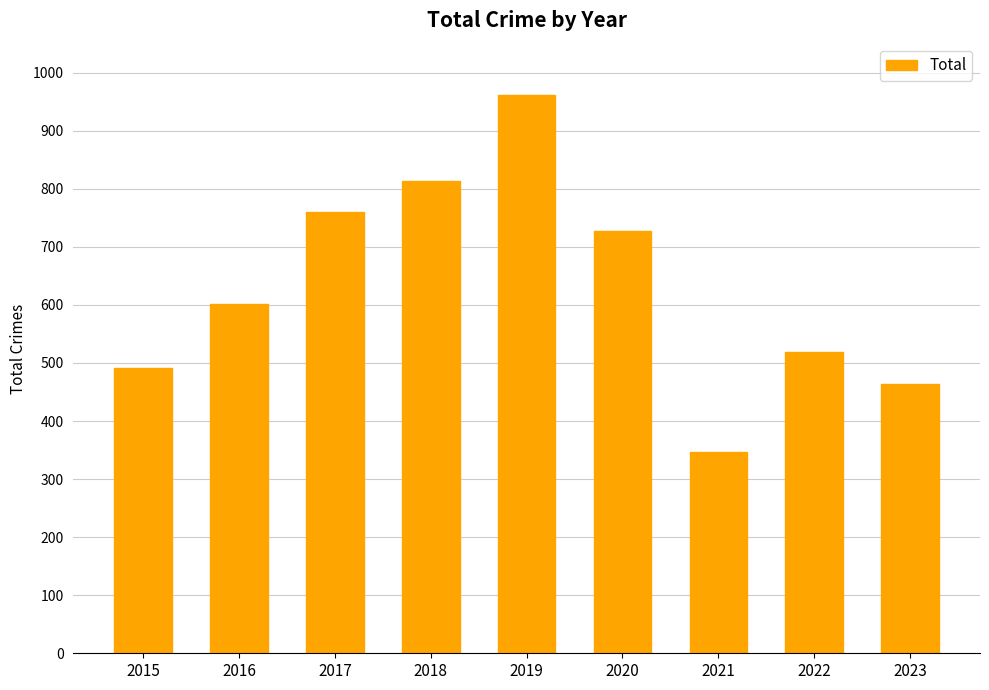

Where is the data nearest to the value 654?

2016